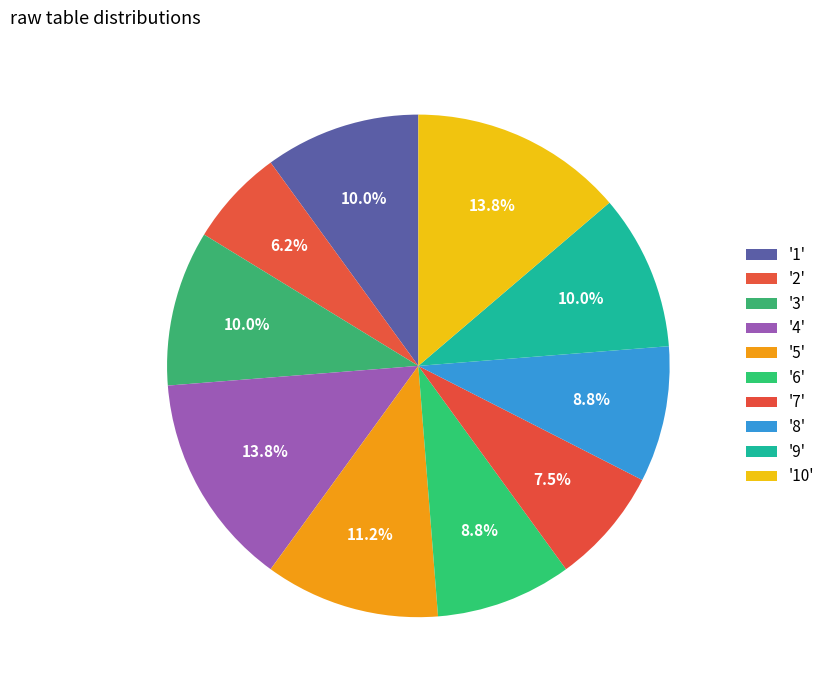

What is the largest slice in the pie chart?

10